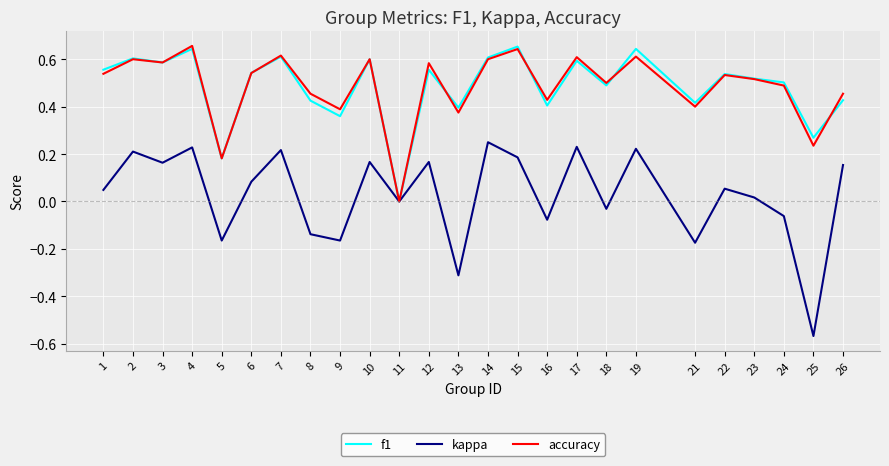

Which series has the widest spread of values?

kappa